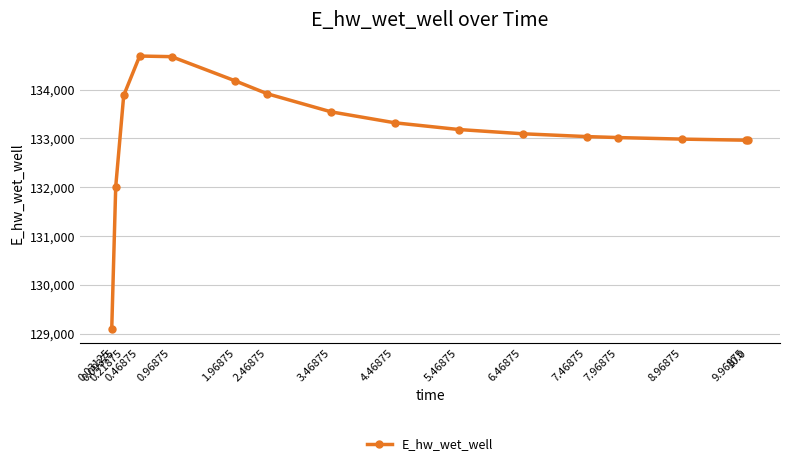

What is the smallest value displayed?

129092.0